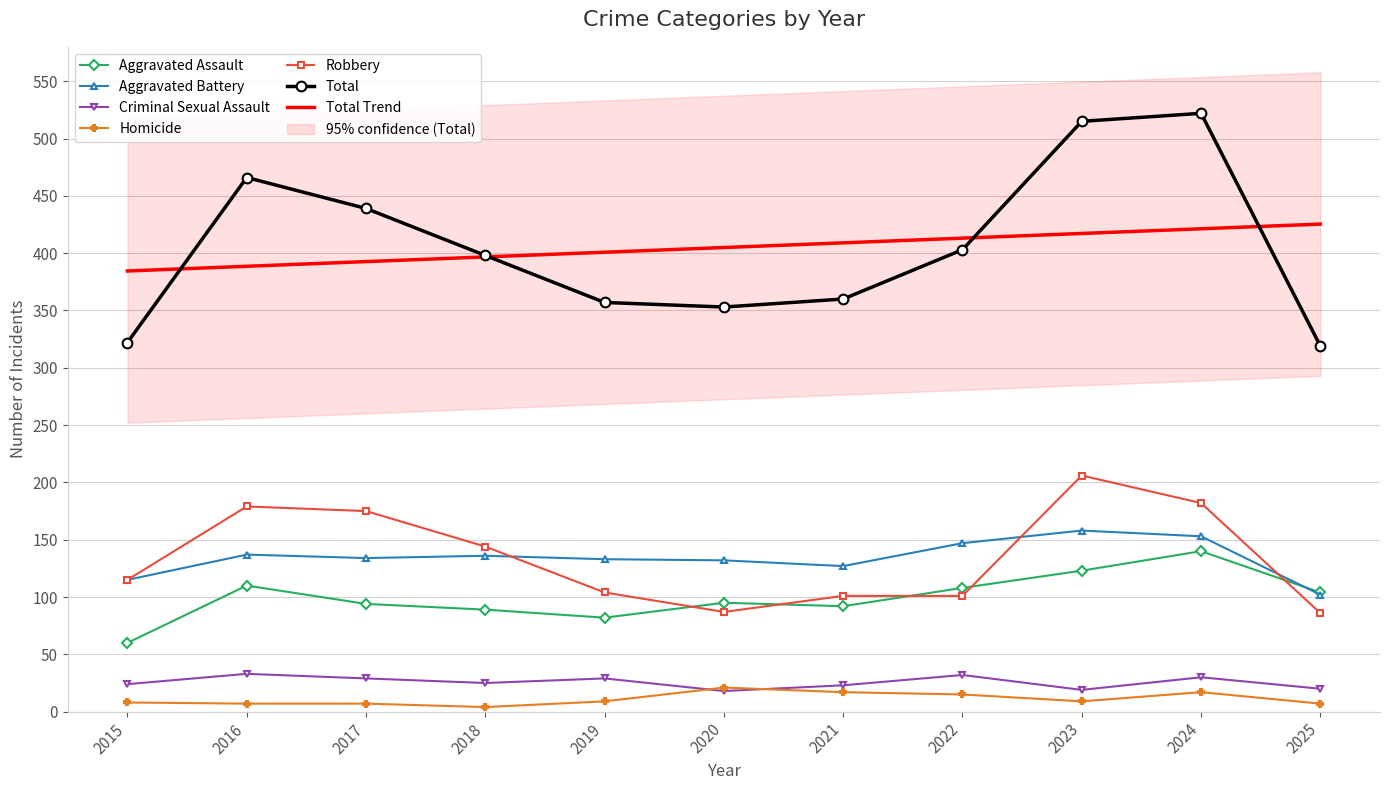

The value of Total at 2023 is 515. True or false?

True